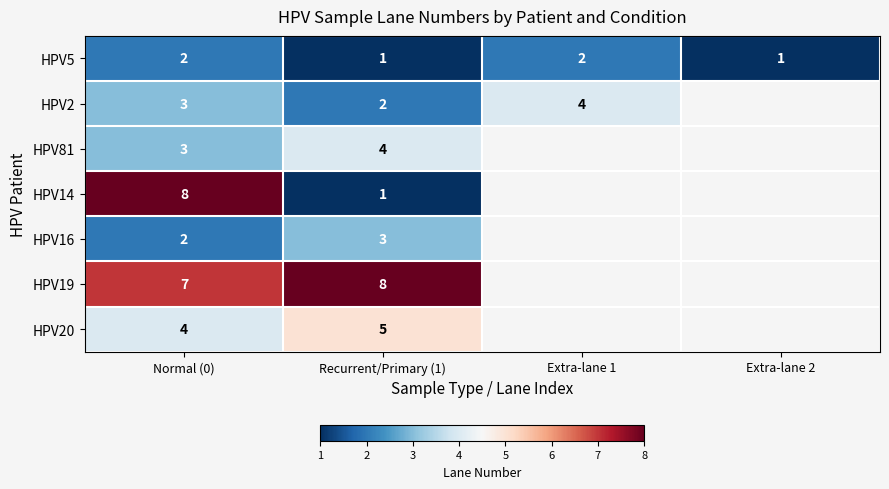

True or false: HPV20 has a value of 7 at Recurrent/Primary (1).

False